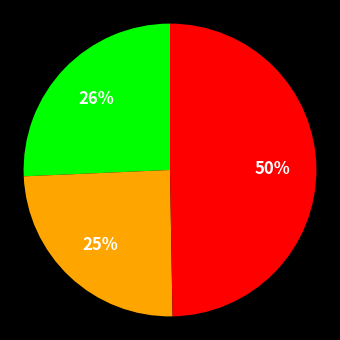

To the nearest percent, what is the difference between the largest and smallest slice percentages?

25%